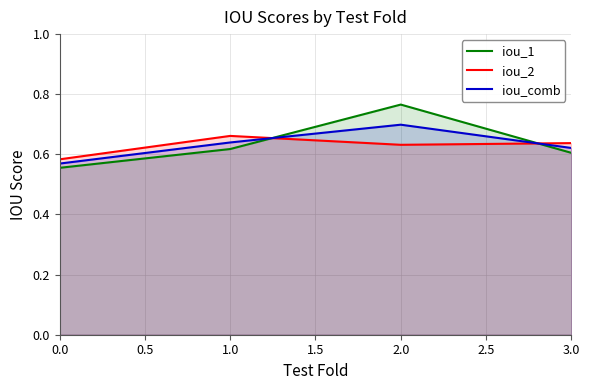

At which label does iou_comb reach its peak?

2.0